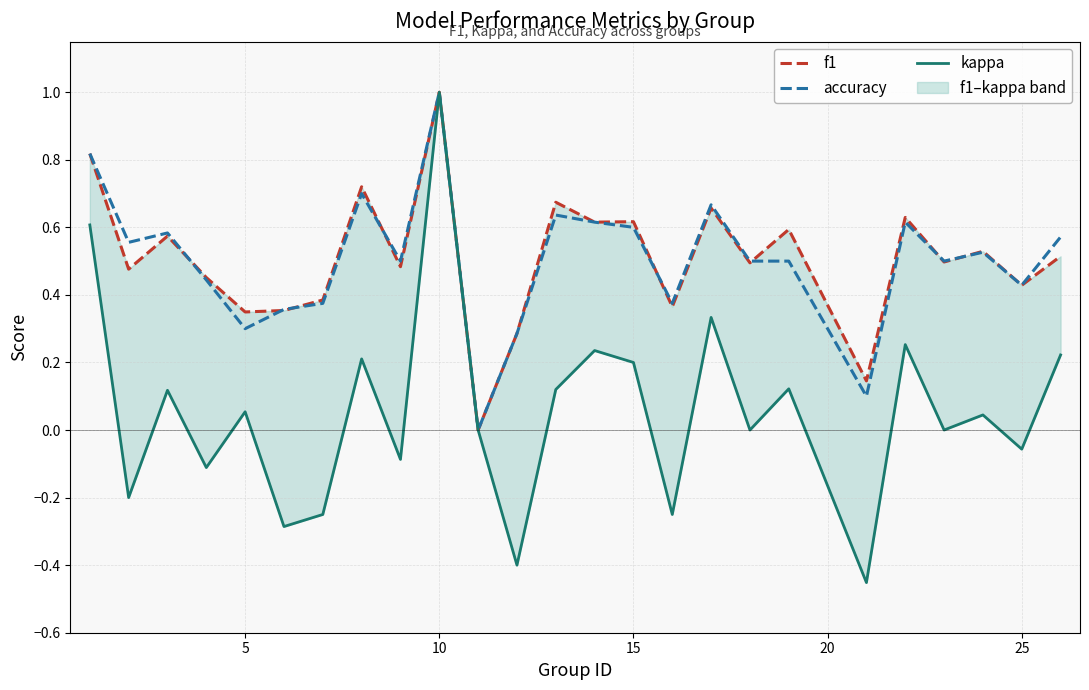

What is the difference between the maximum and second lowest values in the f1 series?

0.9